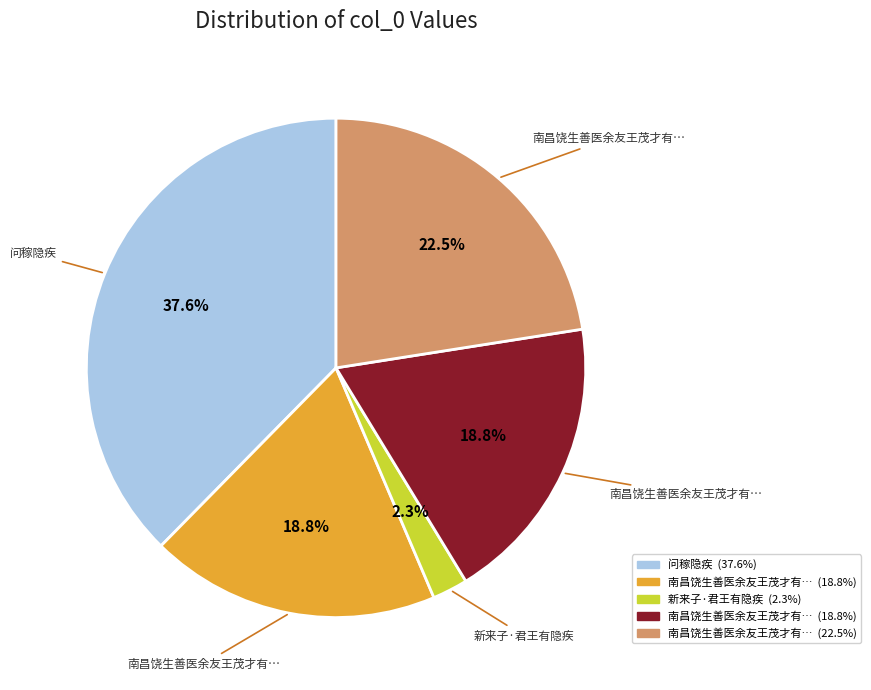

Does any single category account for the majority?

No